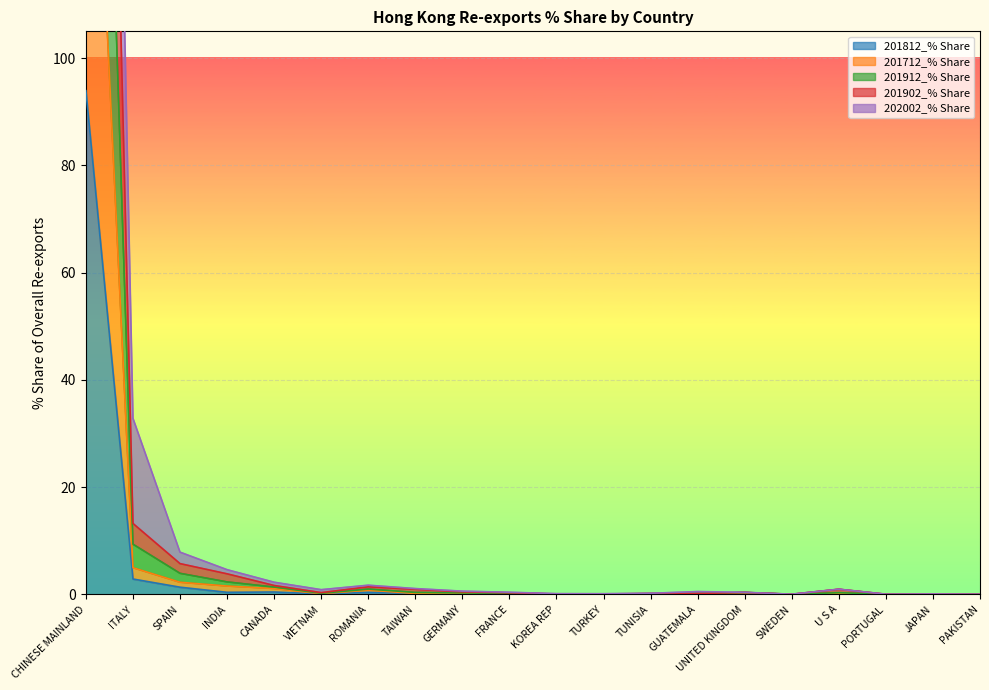

What is the difference between the maximum and second lowest values in the 202002_% Share series?

444.9